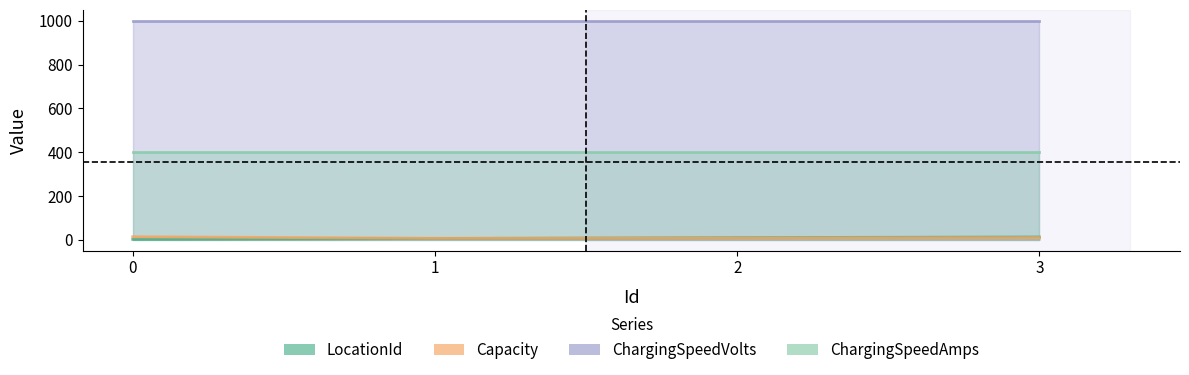

Does the chart display data point markers on the line(s)?

No